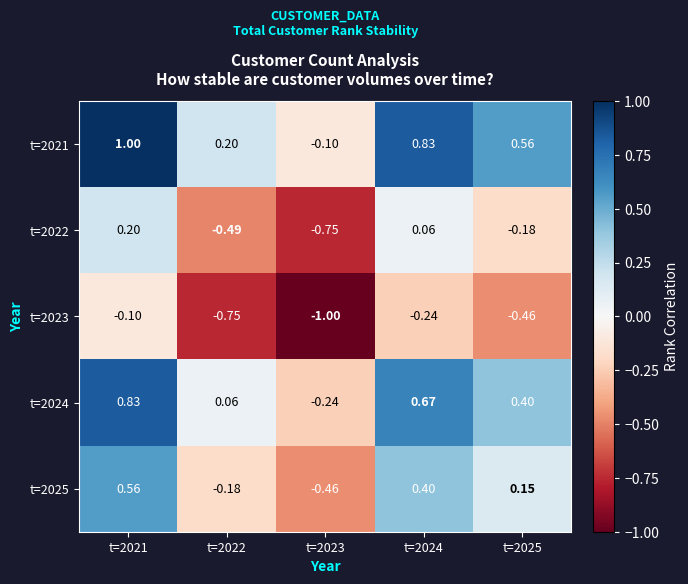

What is the smallest value displayed?

-1.0